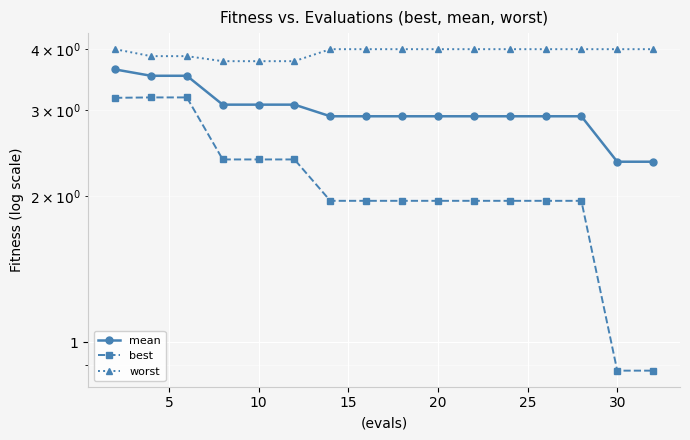

The value of best at 25 is 0.9. True or false?

False